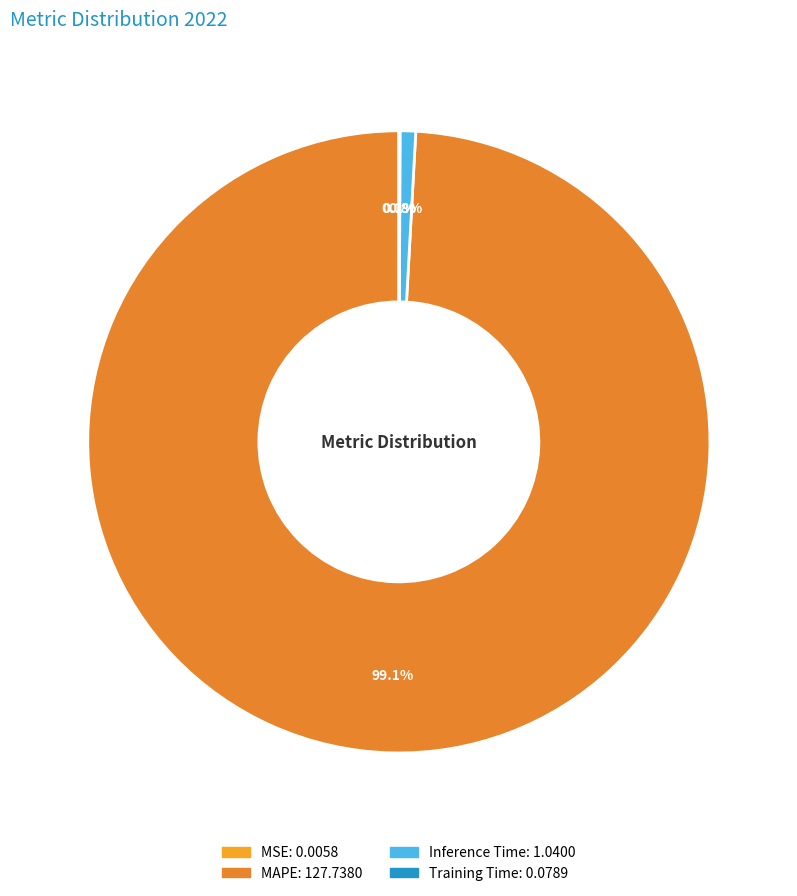

True or false: MAPE accounts for 99% of the total.

True